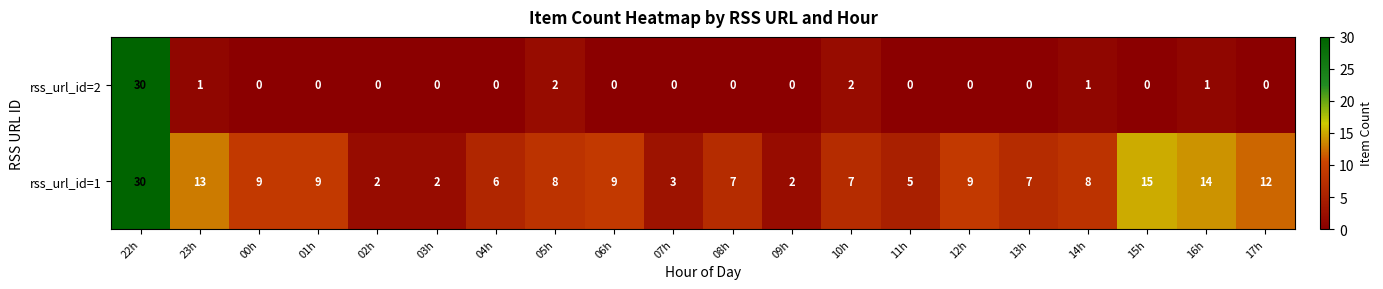

How many values in the rss_url_id=2 series exceed 0?

6